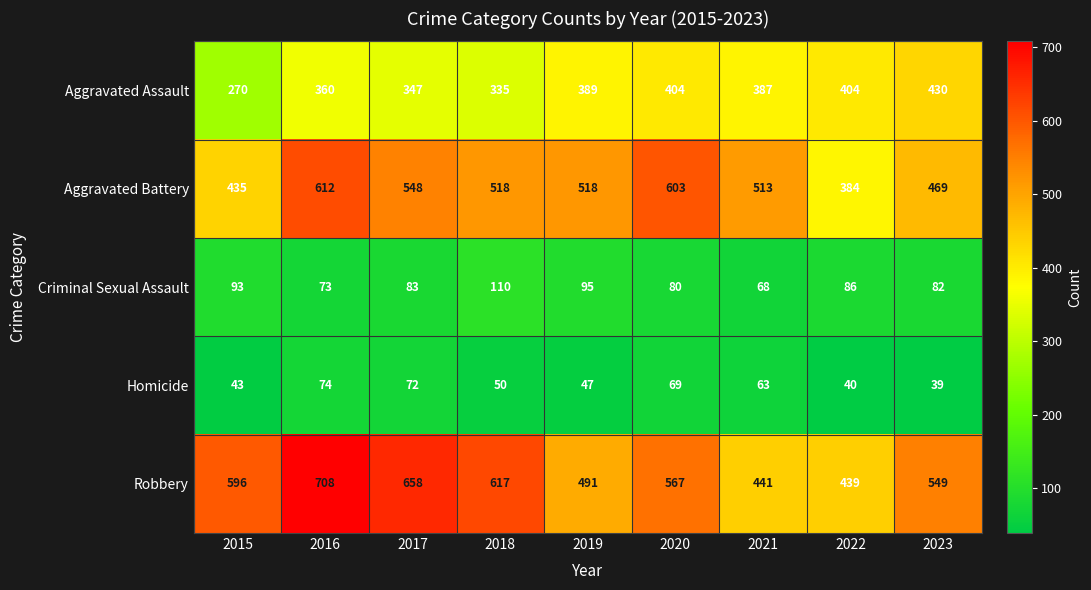

At which category does the chart reach its minimum across all series?

2023